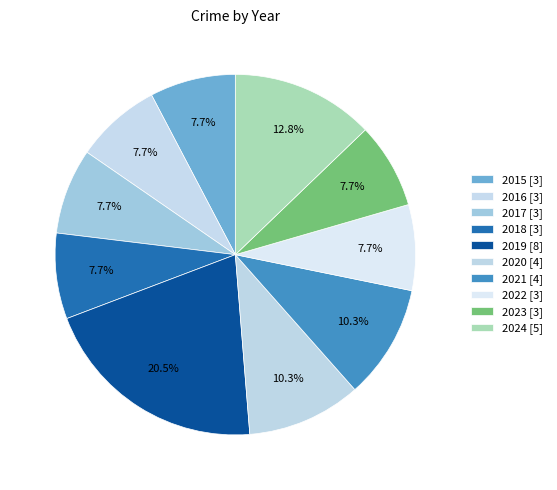

Do 2019 and 2023 together represent more than half of the pie?

No